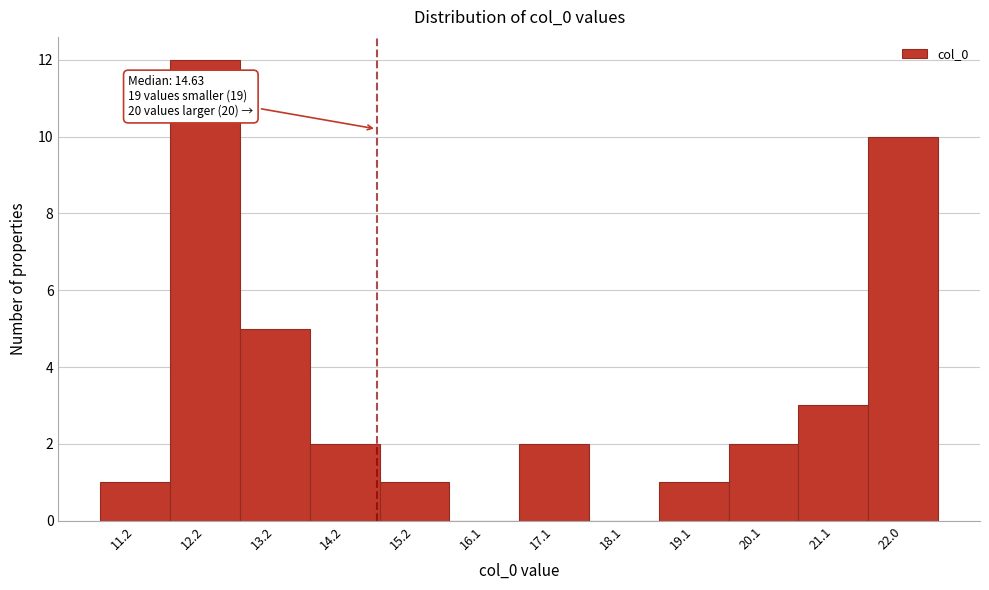

Which range on the x-axis has the tallest bar?

11.7 to 12.7